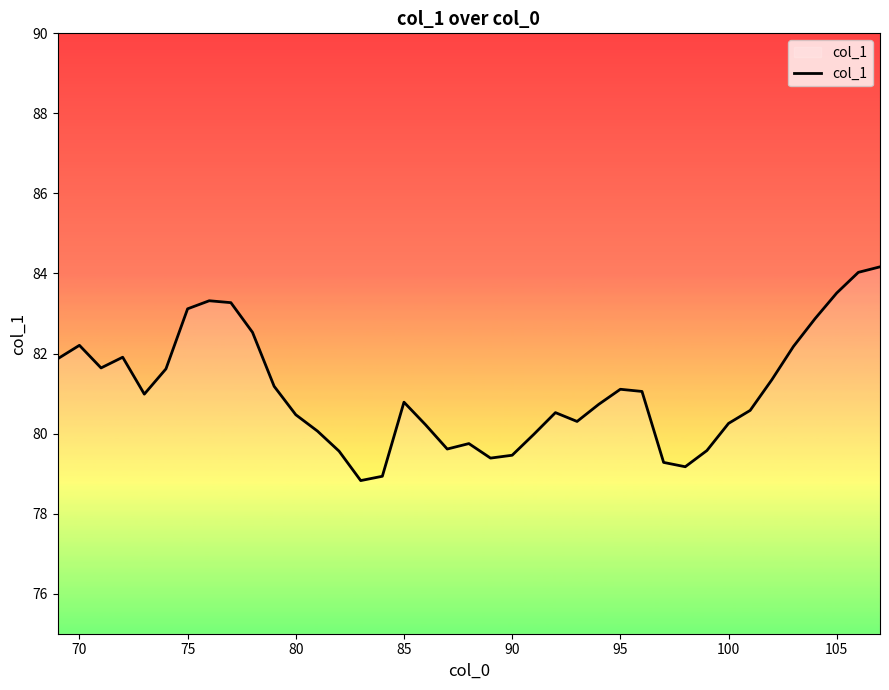

What is the difference between the maximum and minimum values?

5.3